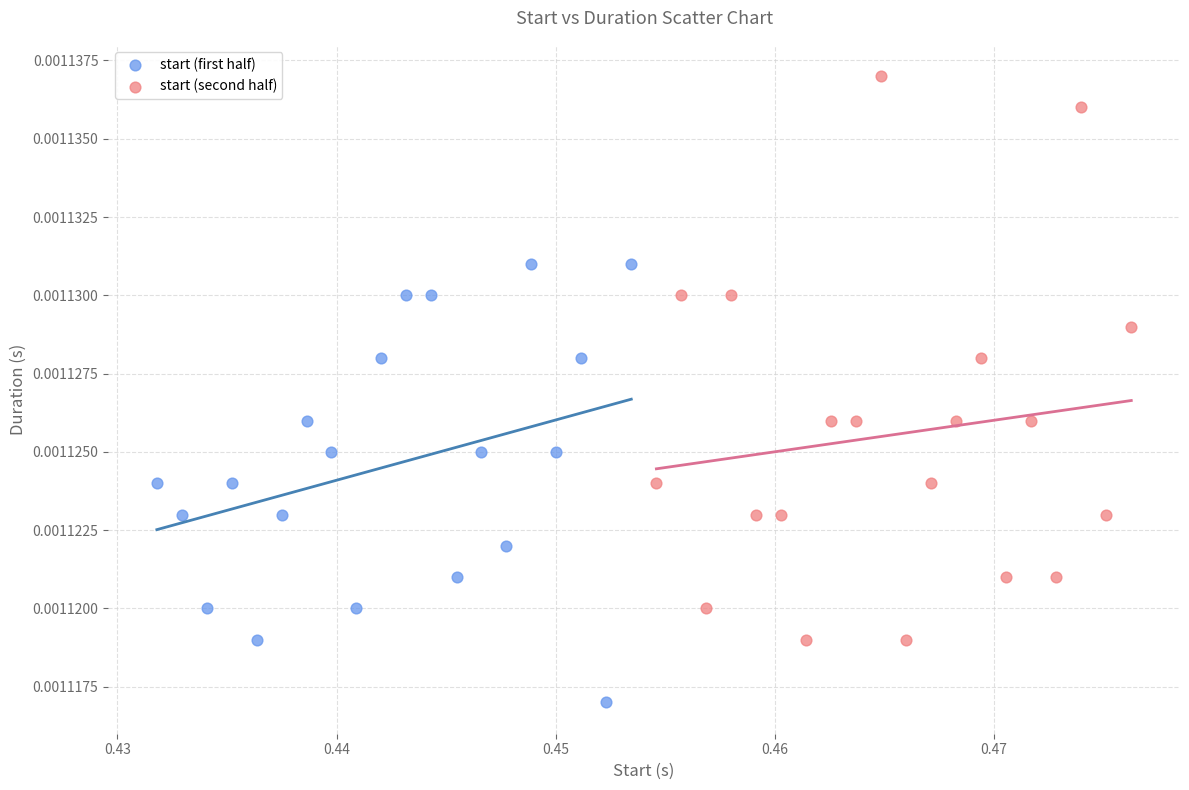

Which series has the largest Y range (max minus min)?

start (second half)